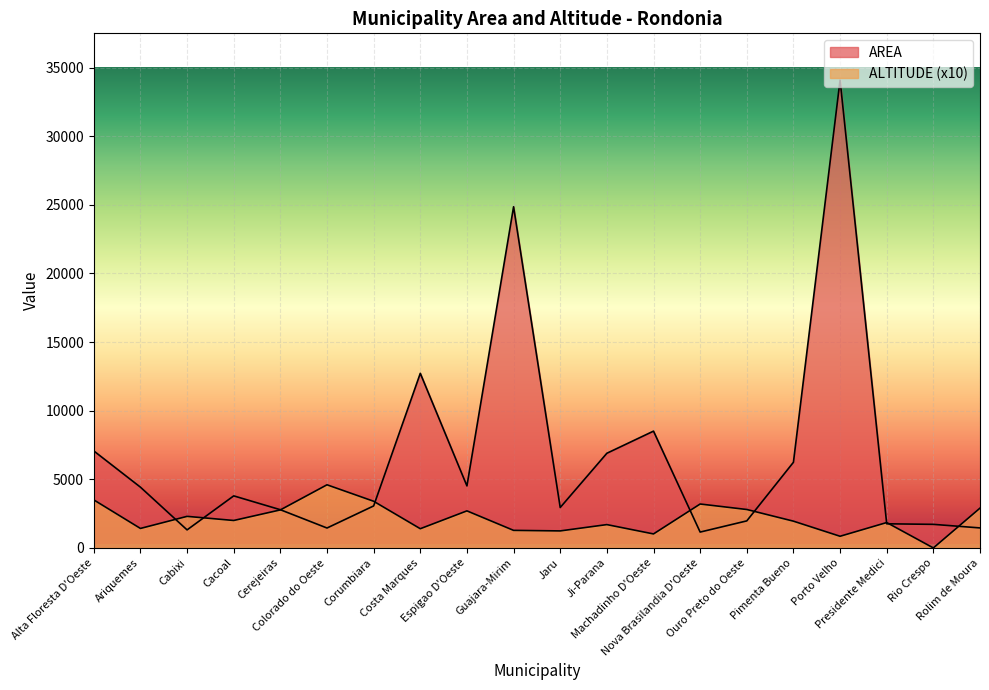

List the series in order of their overall mean, highest first.

AREA, ALTITUDE